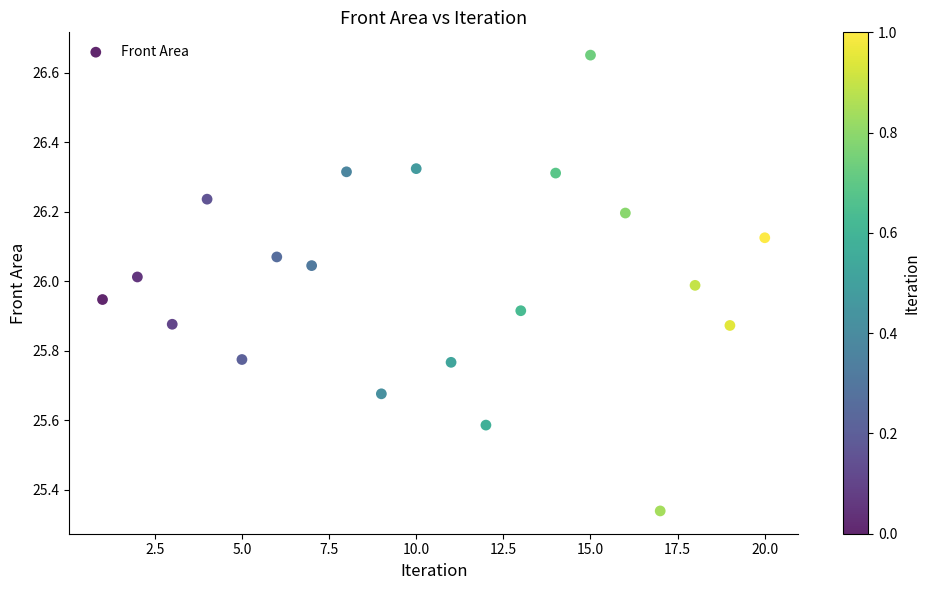

What is the range of X values (max minus min)?

19.0